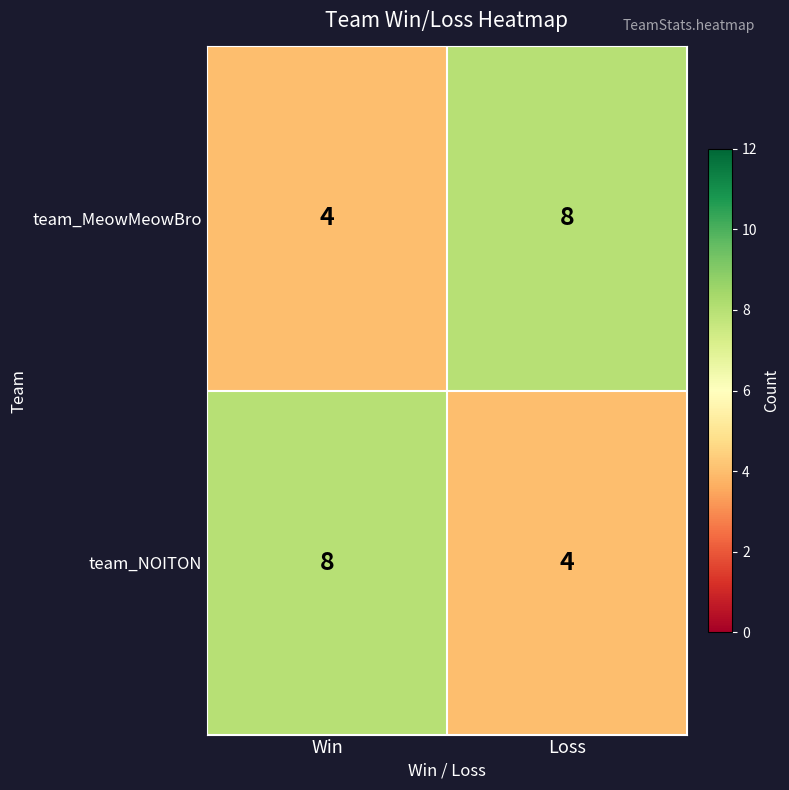

Read the team_NOITON value at Loss.

4